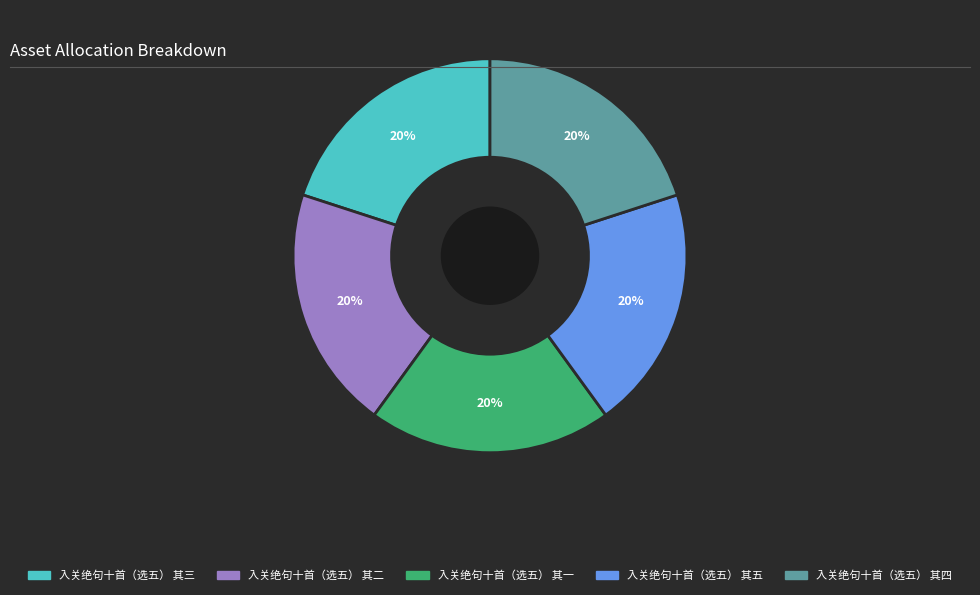

Do 入关绝句十首（选五） 其五 and 入关绝句十首（选五） 其一 together represent more than half of the pie?

No